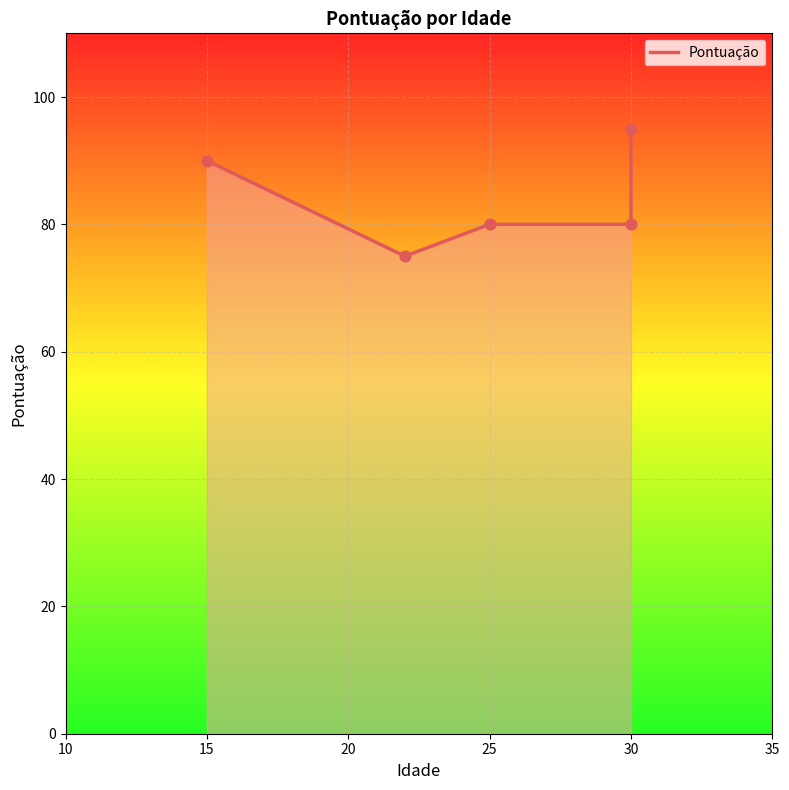

At which category is the sum across all series the highest?

30